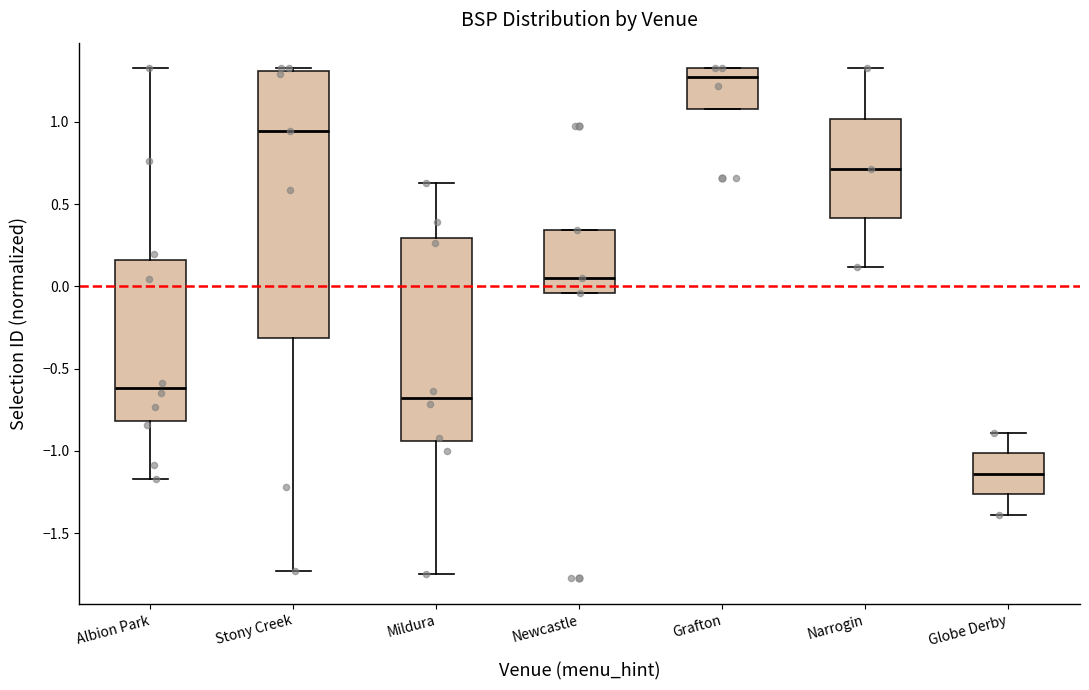

Where does the median line of the box for Newcastle sit on the y-axis? The values are not printed on the chart, so give them approximately, as read against the axis.

0.05